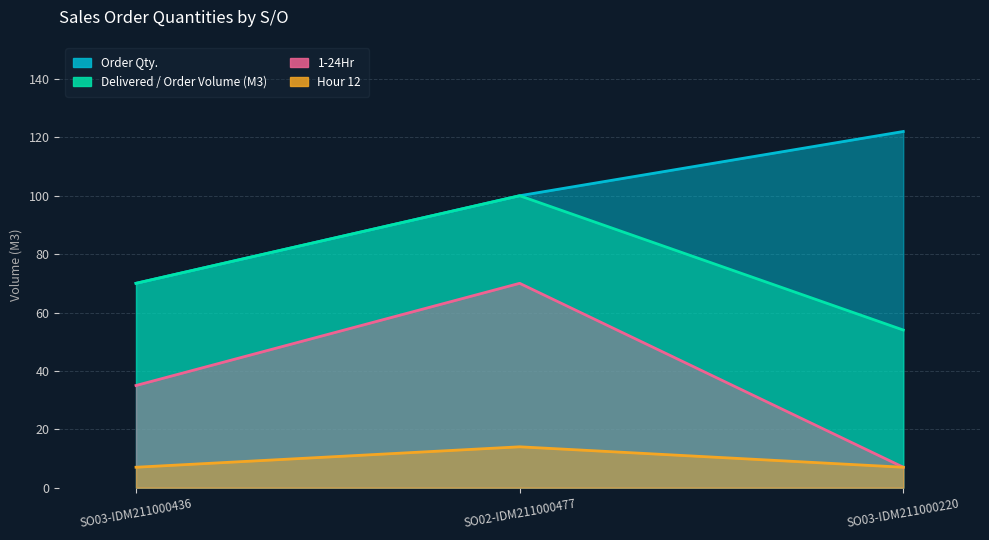

What is the smallest value displayed?

7